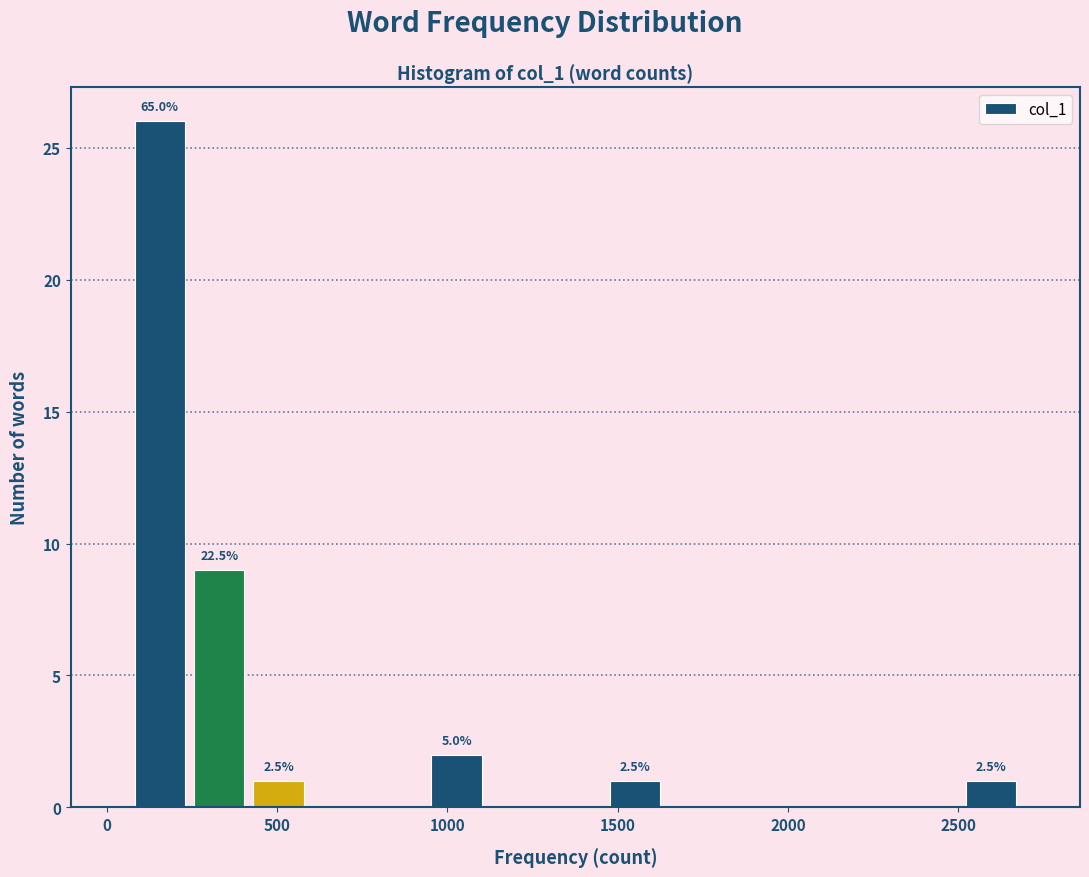

Around what value on the x-axis is the tallest bar? Give the approximate position of its centre, as read against the axis.

150